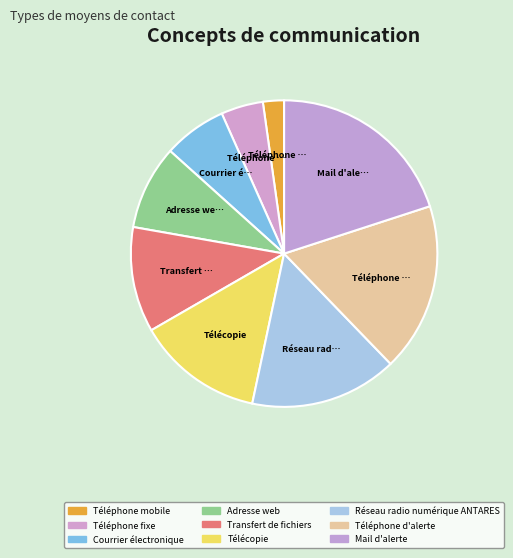

Count the number of slices in the pie.

9